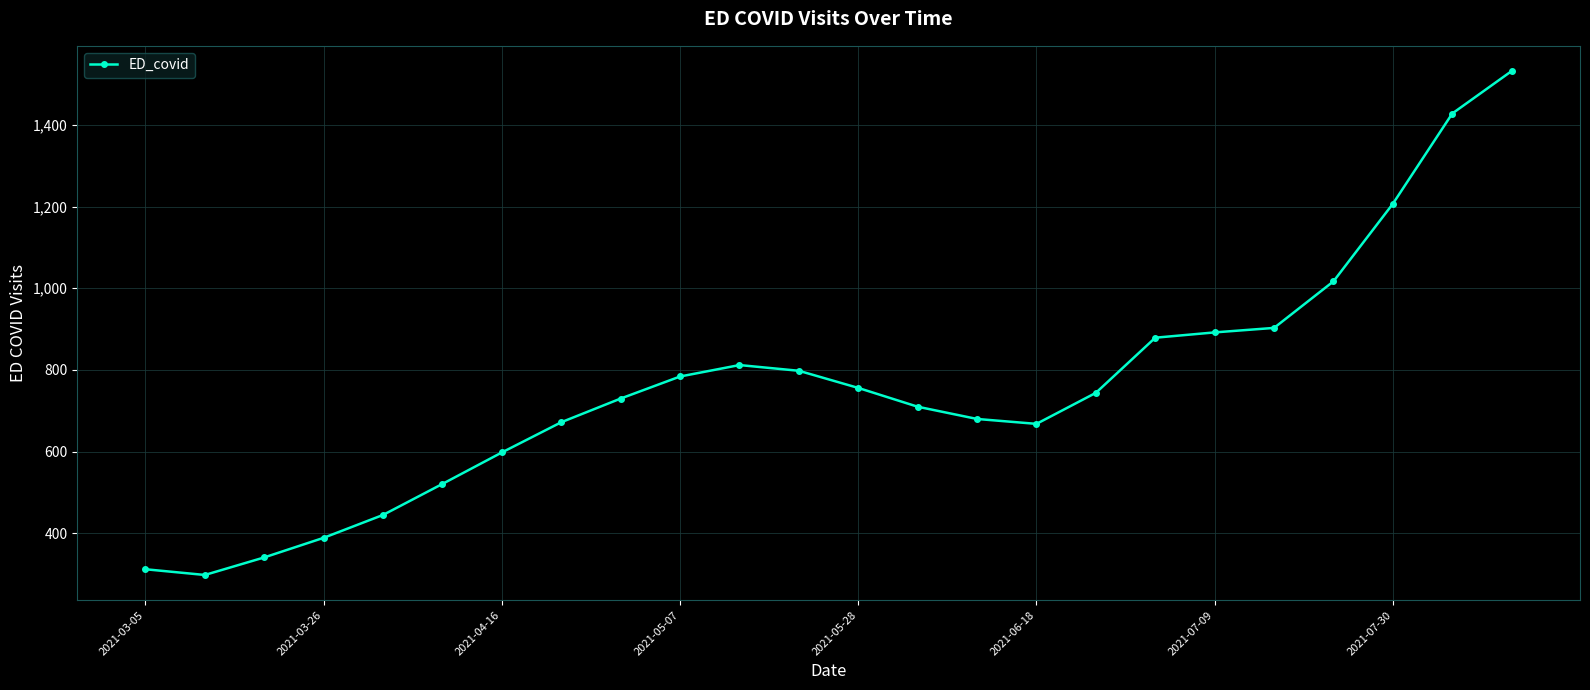

What is the minimum value shown in the chart?

298